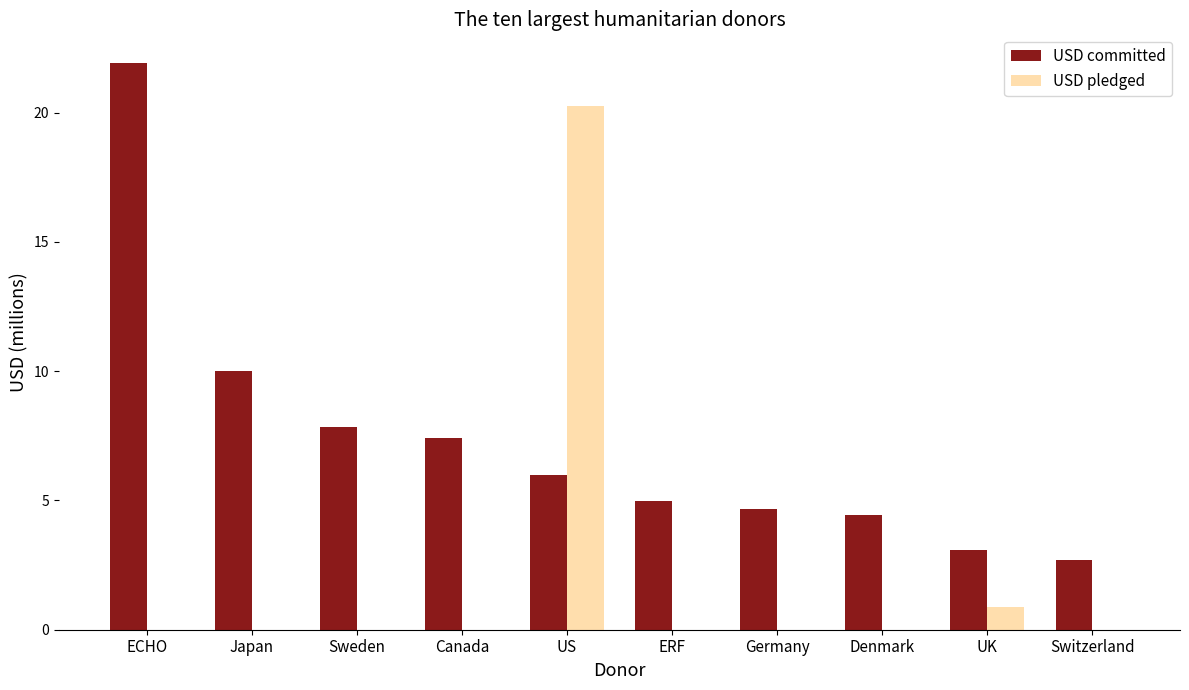

At which category is the sum across all series the highest?

US